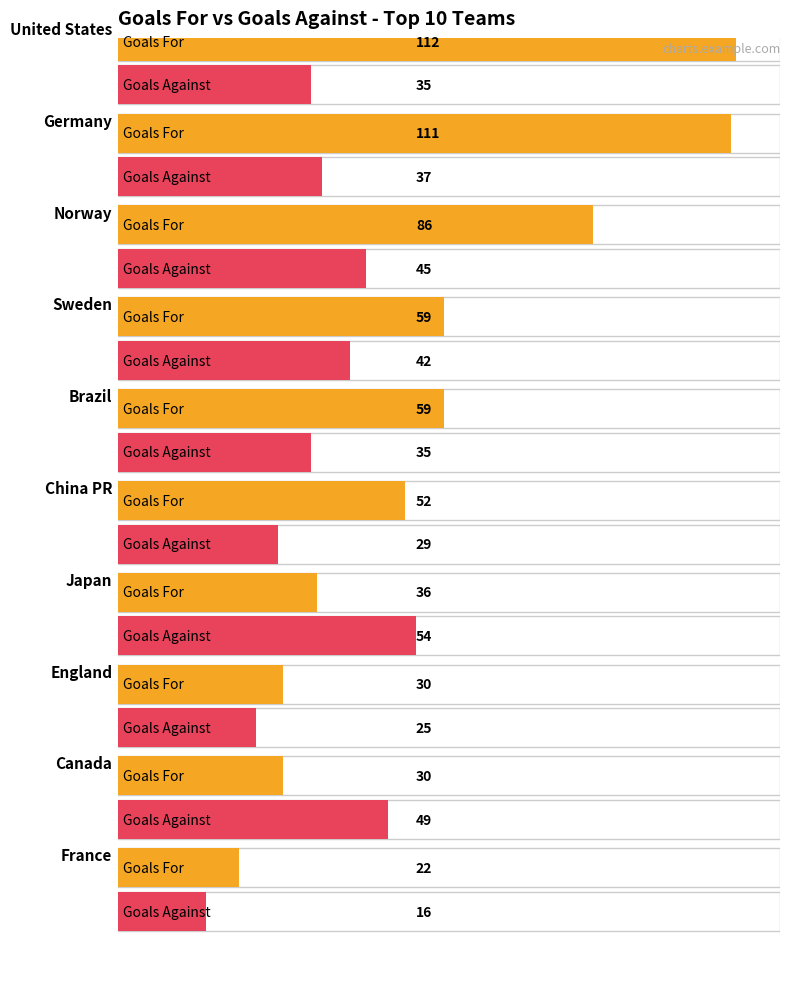

Which series has the largest total across all categories?

GF